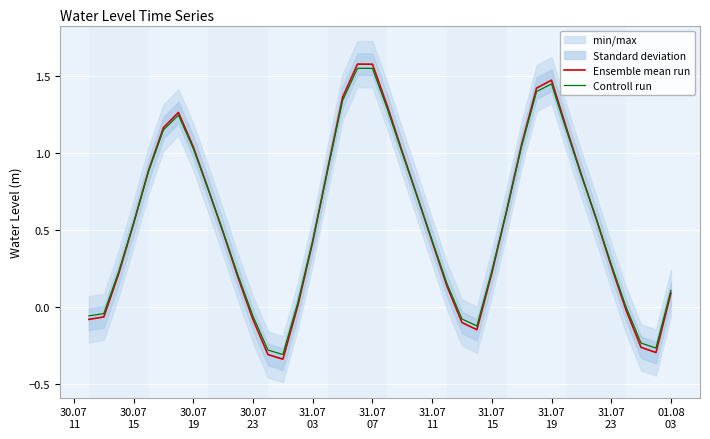

What are all the series names shown in the legend?

Ensemble mean run, Controll run